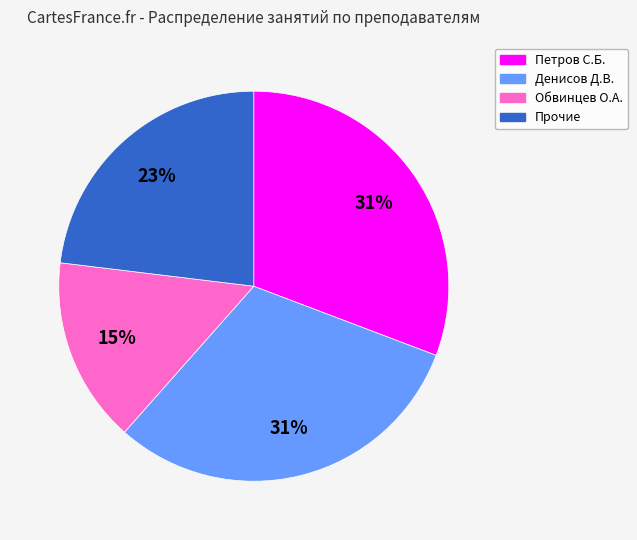

Does any single category account for the majority?

No